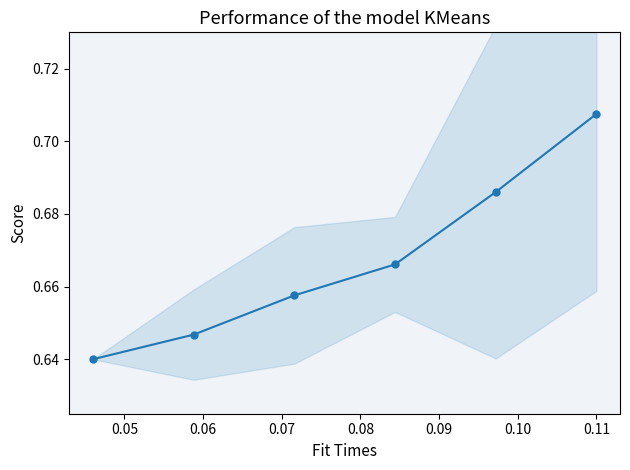

What is the value of the 4th point from the left?

0.7